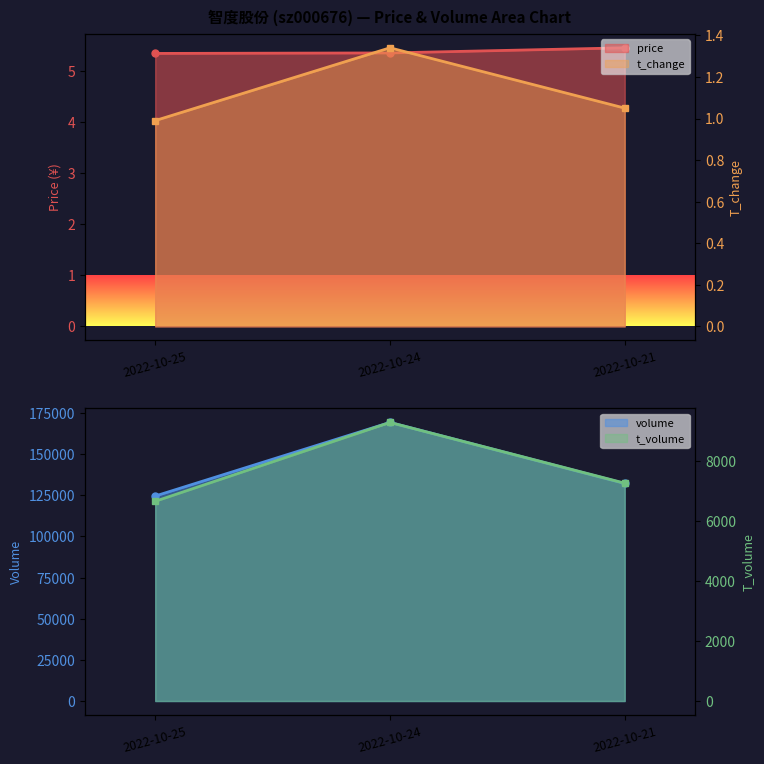

Is it true that t_change equals 1.5 at 2022-10-21?

False